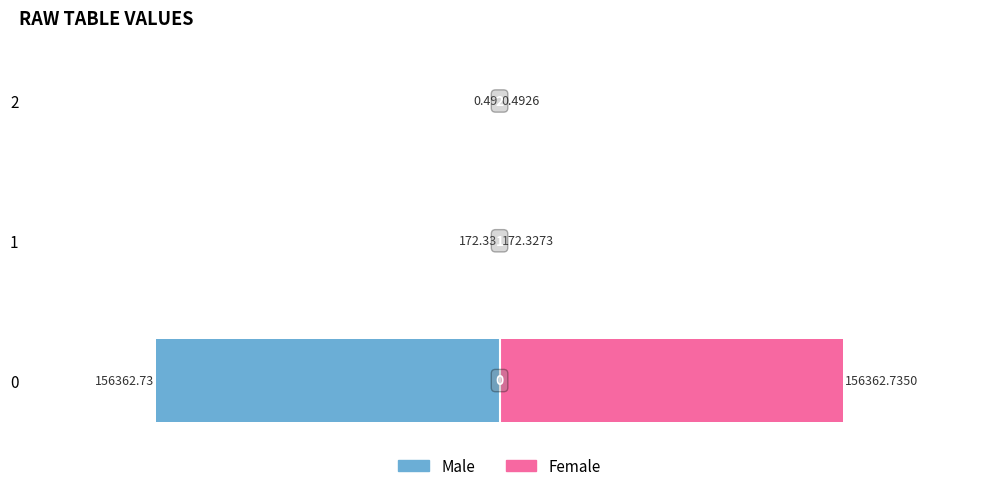

What are all the series names shown in the legend?

Male, Female